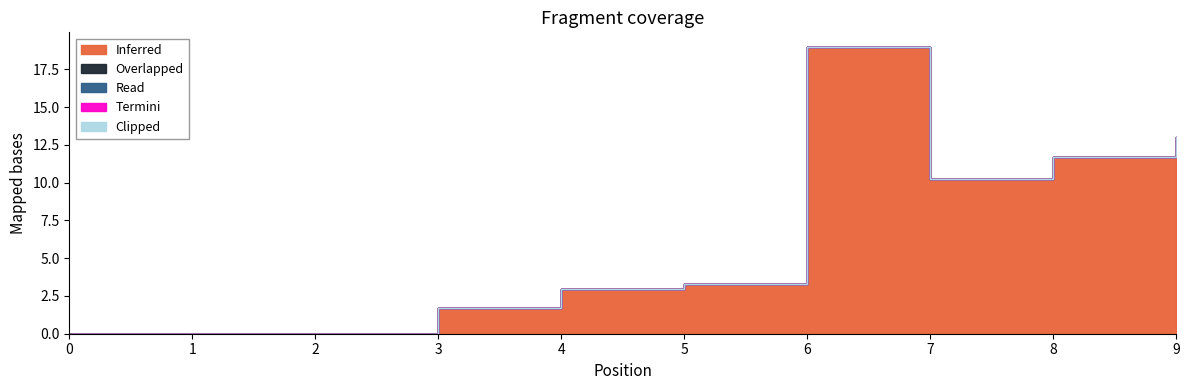

Reading left to right, extract all data points from this chart.

Inferred: 0=0.0	1=0.0	2=0.0	3=1.7	4=3.0	5=3.3	6=19.0	7=10.2	8=11.7	9=13.0
Overlapped: 0=0.0	1=0.0	2=0.0	3=0.0	4=0.0	5=0.0	6=0.0	7=0.0	8=0.0	9=0.0
Read: 0=0.0	1=0.0	2=0.0	3=0.0	4=0.0	5=0.0	6=0.0	7=0.0	8=0.0	9=0.0
Termini: 0=0.0	1=0.0	2=0.0	3=0.0	4=0.0	5=0.0	6=0.0	7=0.0	8=0.0	9=0.0
Clipped: 0=0.0	1=0.0	2=0.0	3=0.0	4=0.0	5=0.0	6=0.0	7=0.0	8=0.0	9=0.0